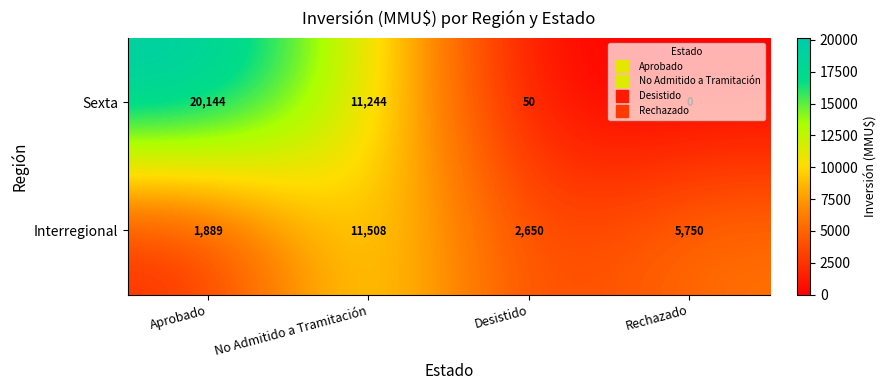

Which series has the largest range (max minus min)?

Sexta